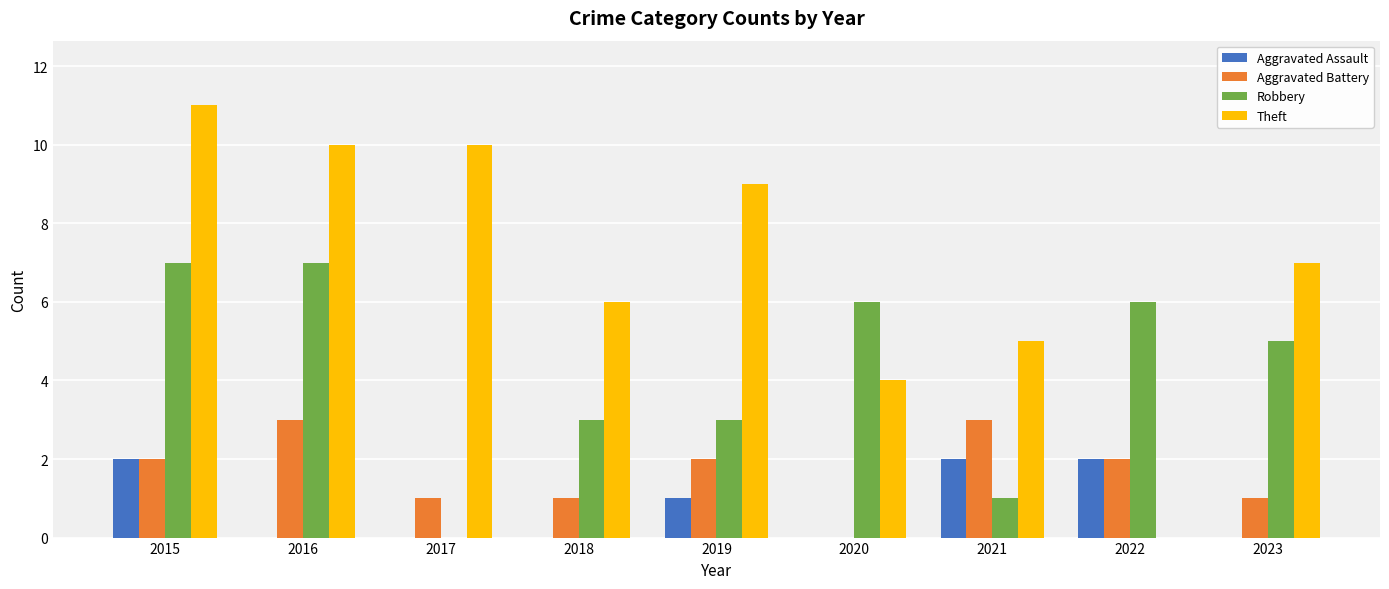

What is the sum of the Theft values at 2018 and 2017?

16